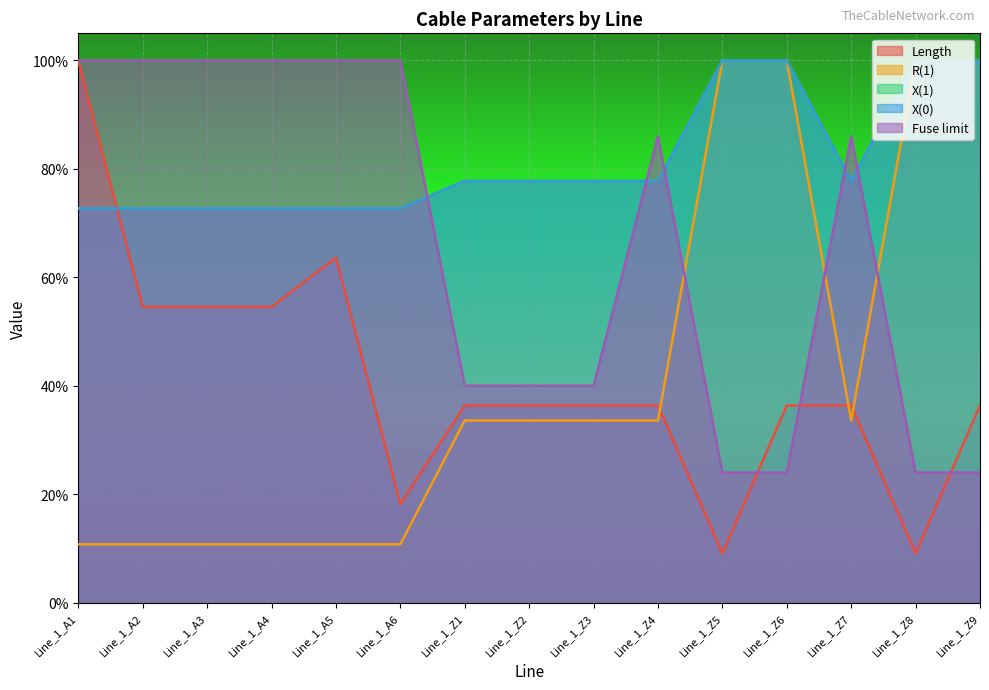

What is the greatest value displayed?

1.0